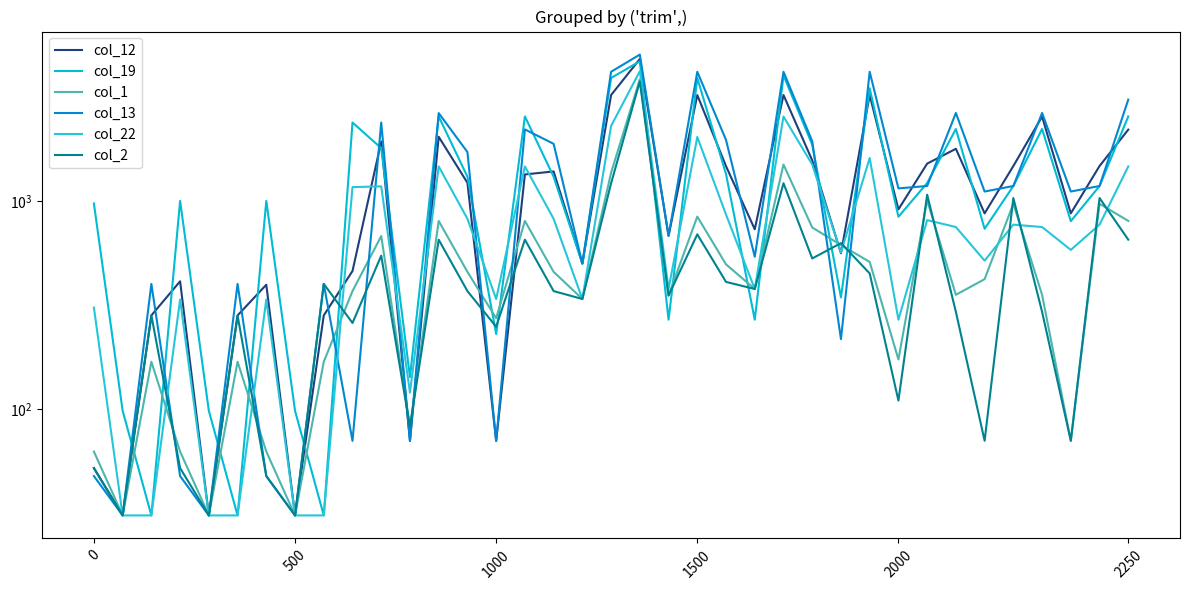

Between 6 and 16, which series saw the biggest shift?

col_13